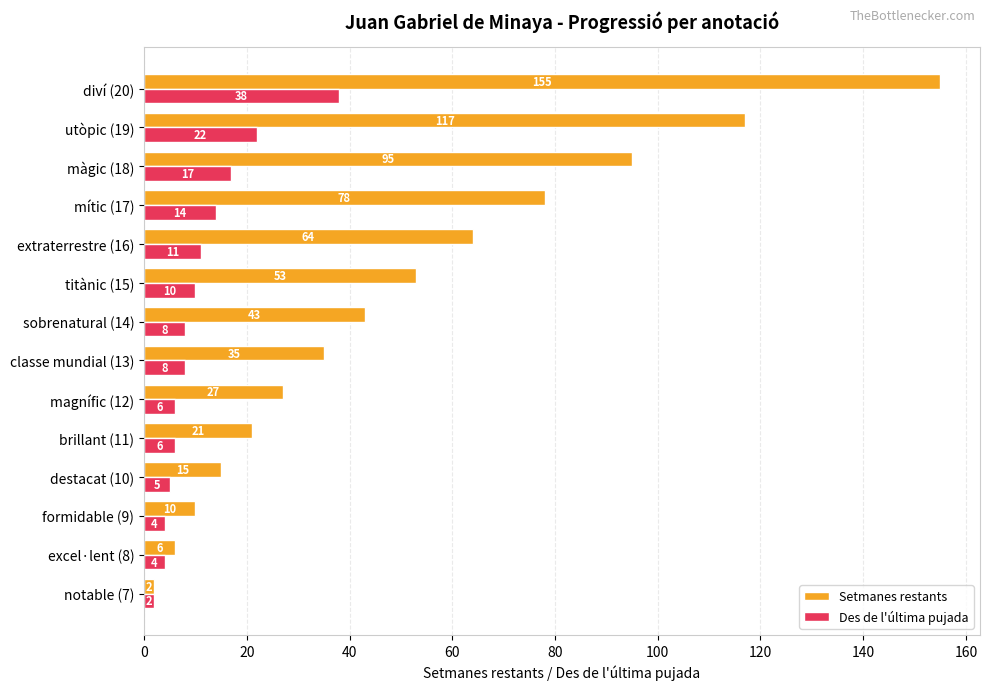

At how many categories does at least one series exceed 121?

1